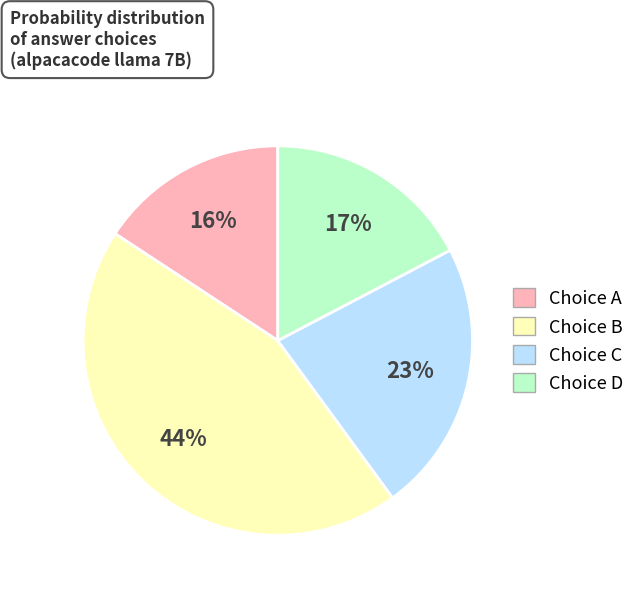

Is there a majority slice in this chart?

No